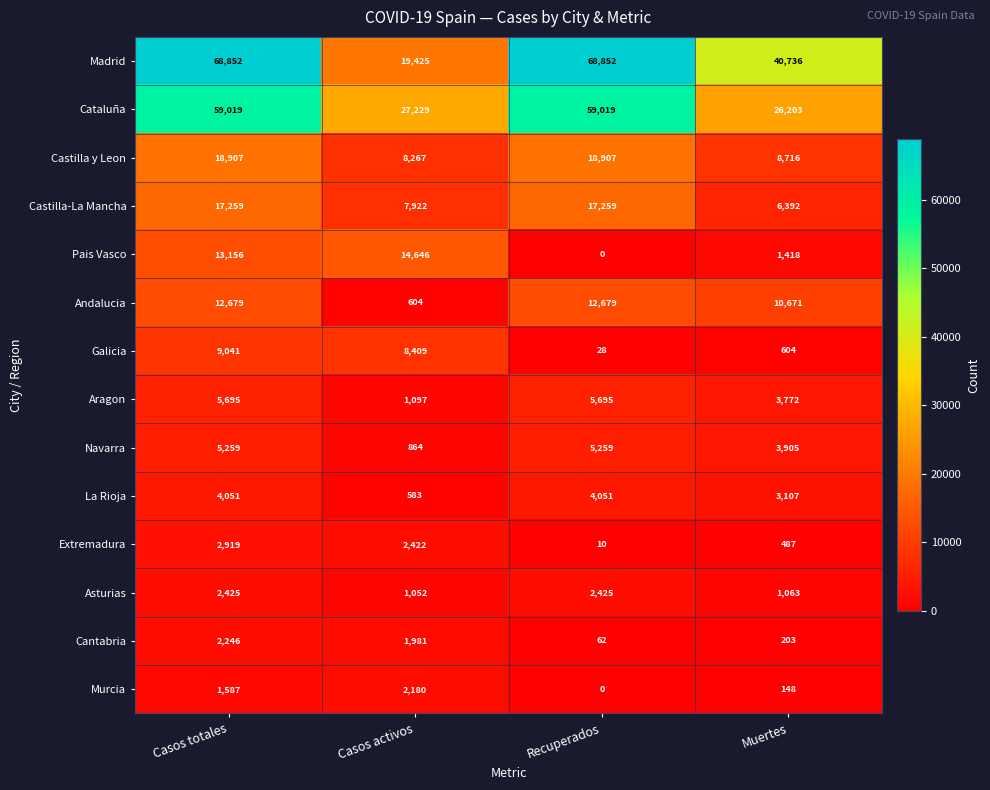

What is the total value across all series at Recuperados?

194246